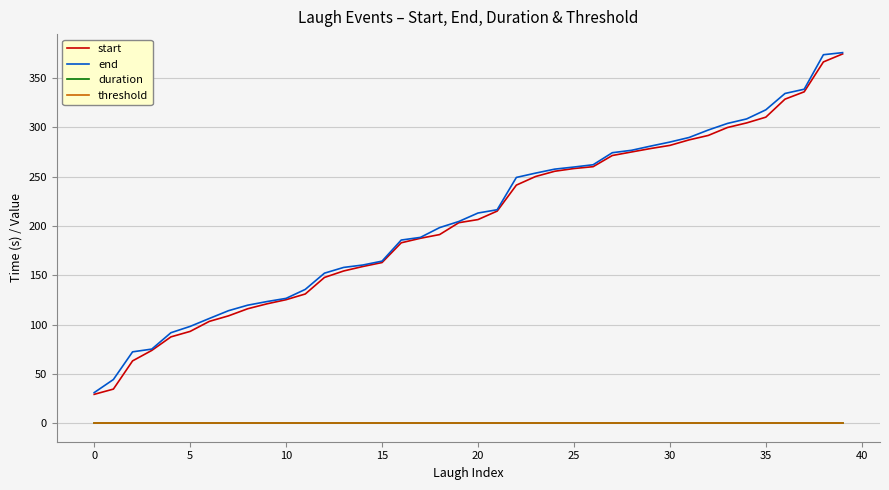

True or false: end and duration cross at least once.

False